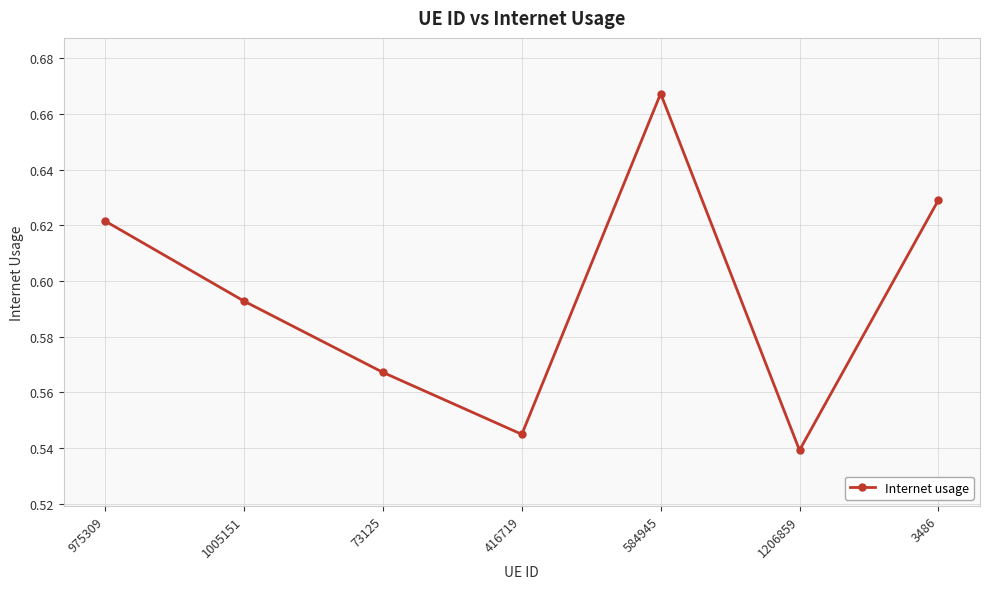

The chart shows a value of 0.4 at 1005151. True or false?

False